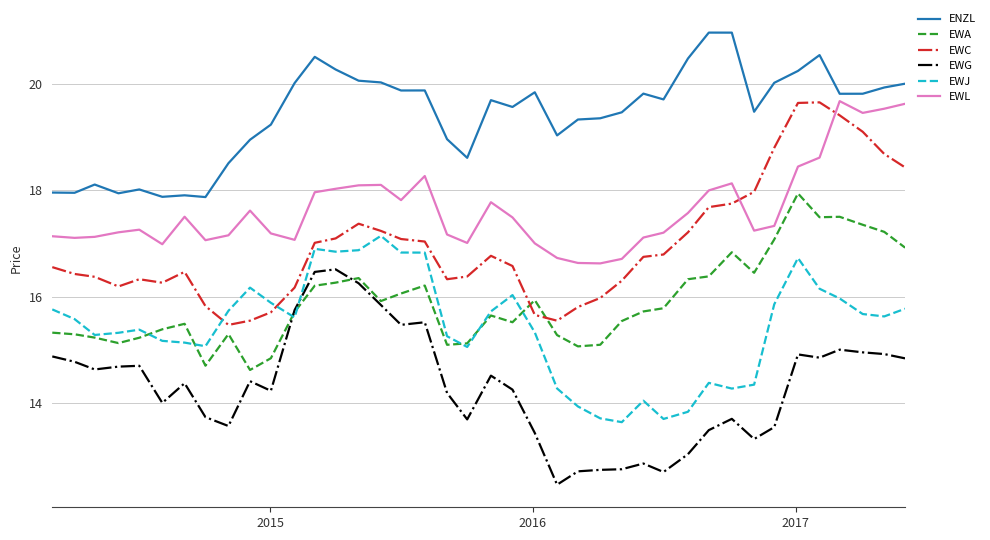

Which series has the largest total across all categories?

ENZL